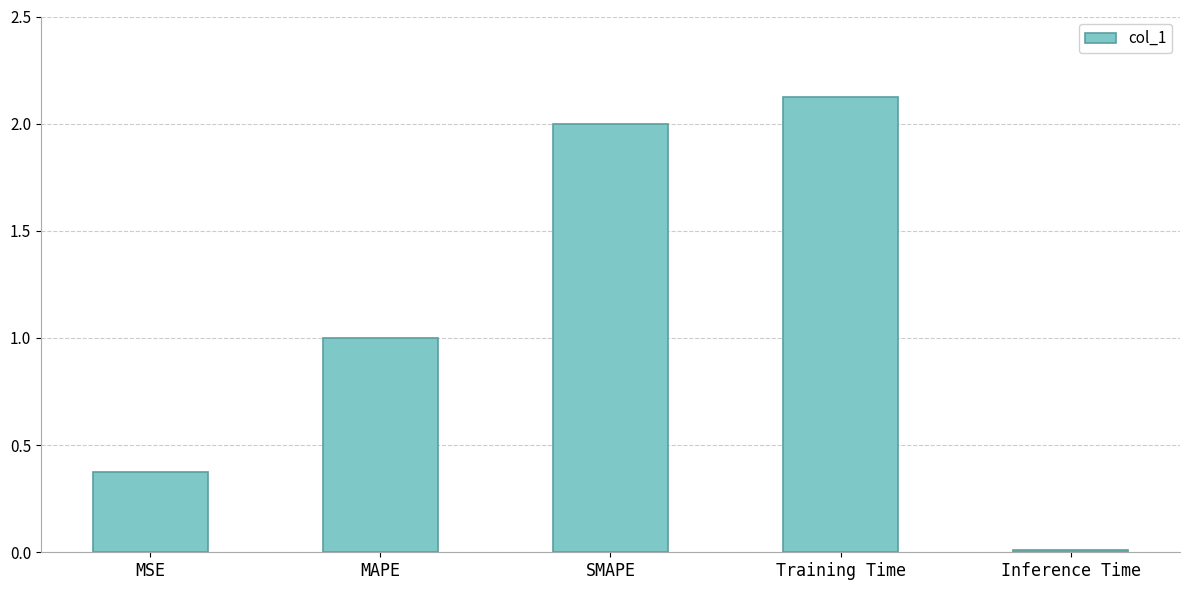

Is it true that the value at MAPE is 1.0?

True